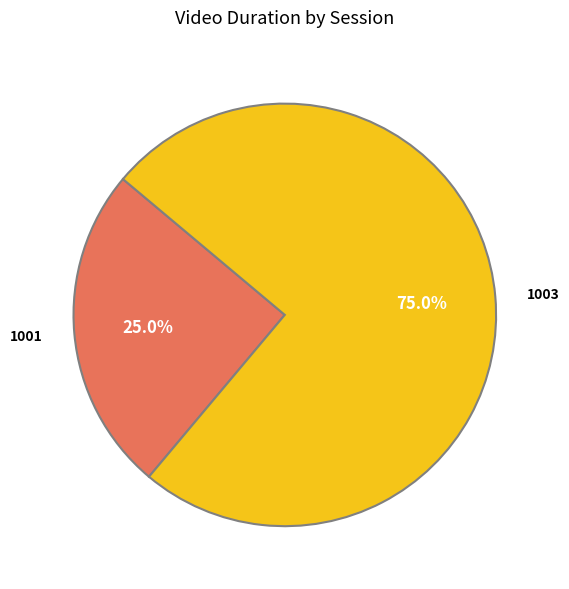

What is the ratio of the value at 1003 to the value at 1001?

3.0